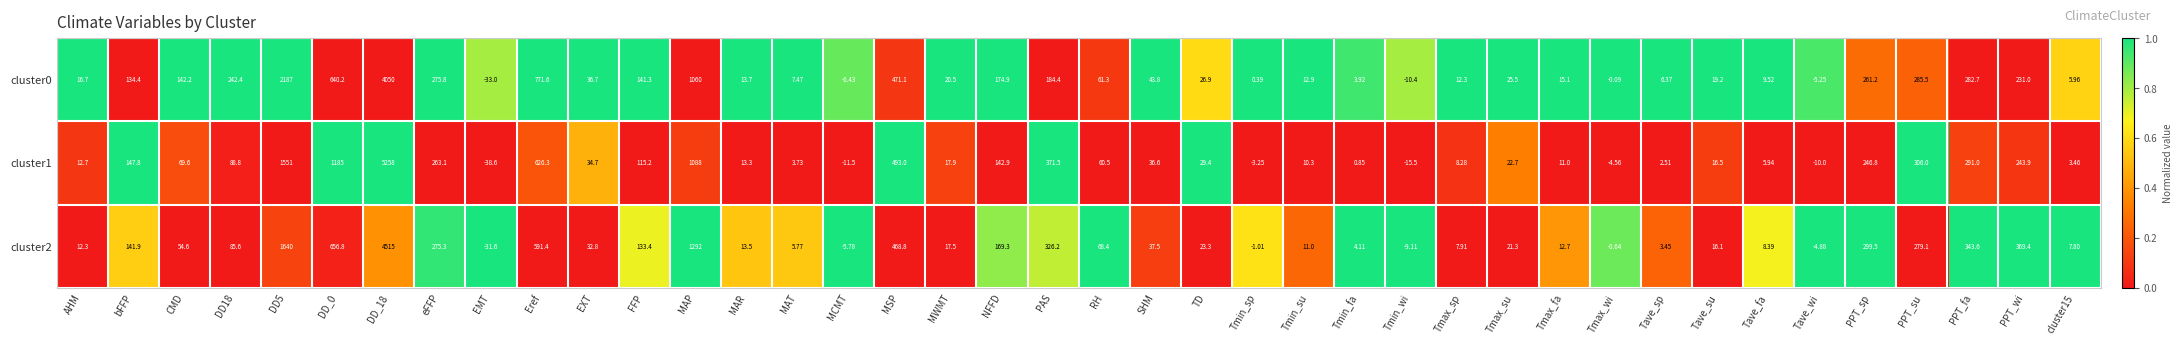

Count the number of categories in the chart.

40